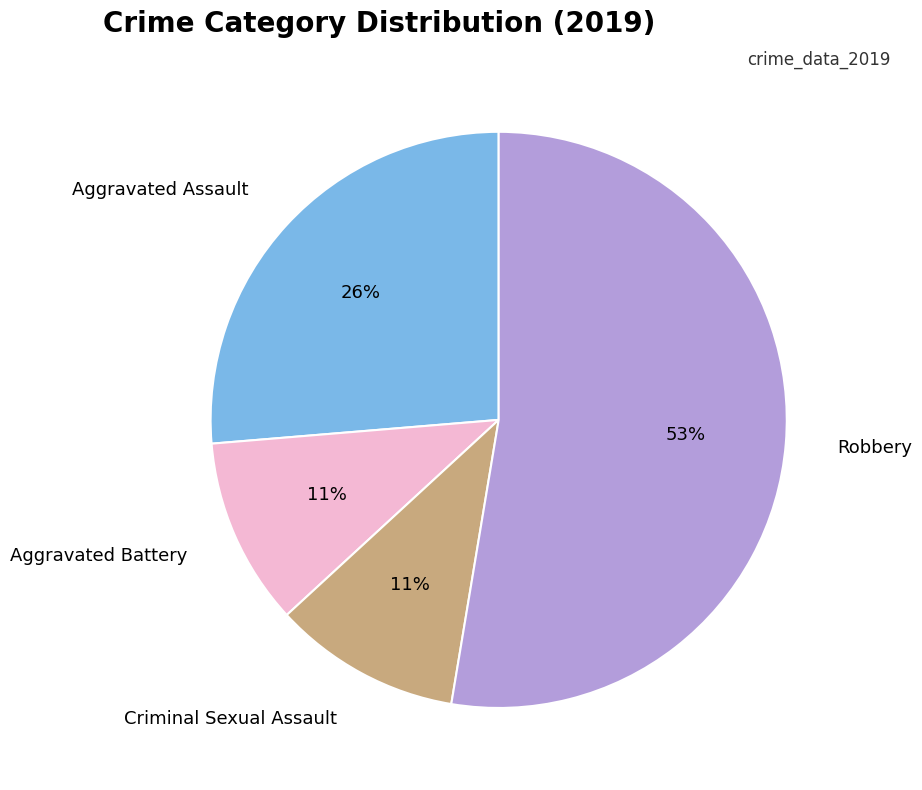

True or false: Criminal Sexual Assault accounts for 21% of the total.

False